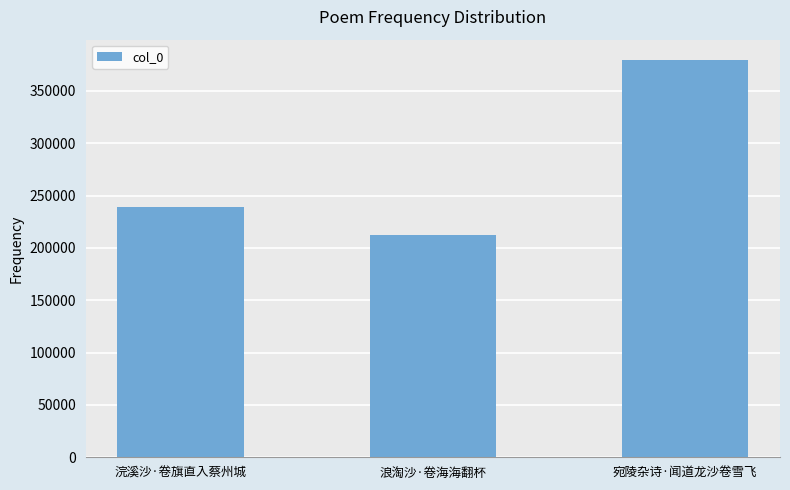

Which category has the lowest value across all series?

浪淘沙·卷海海翻杯